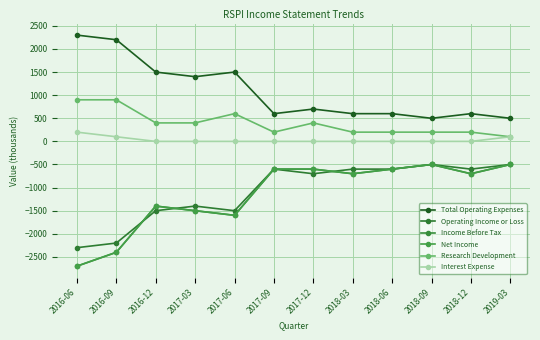

What position from the left is 2016-09?

2